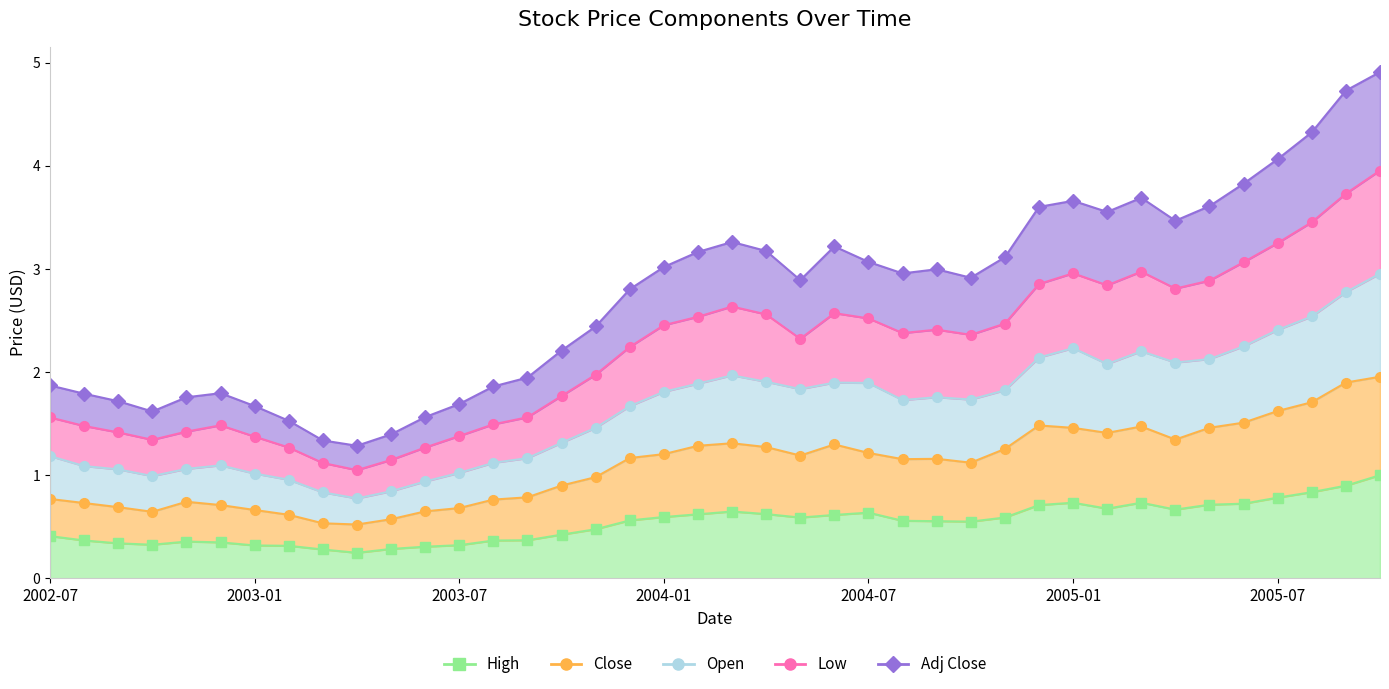

What position from the right is 2002-09?

38